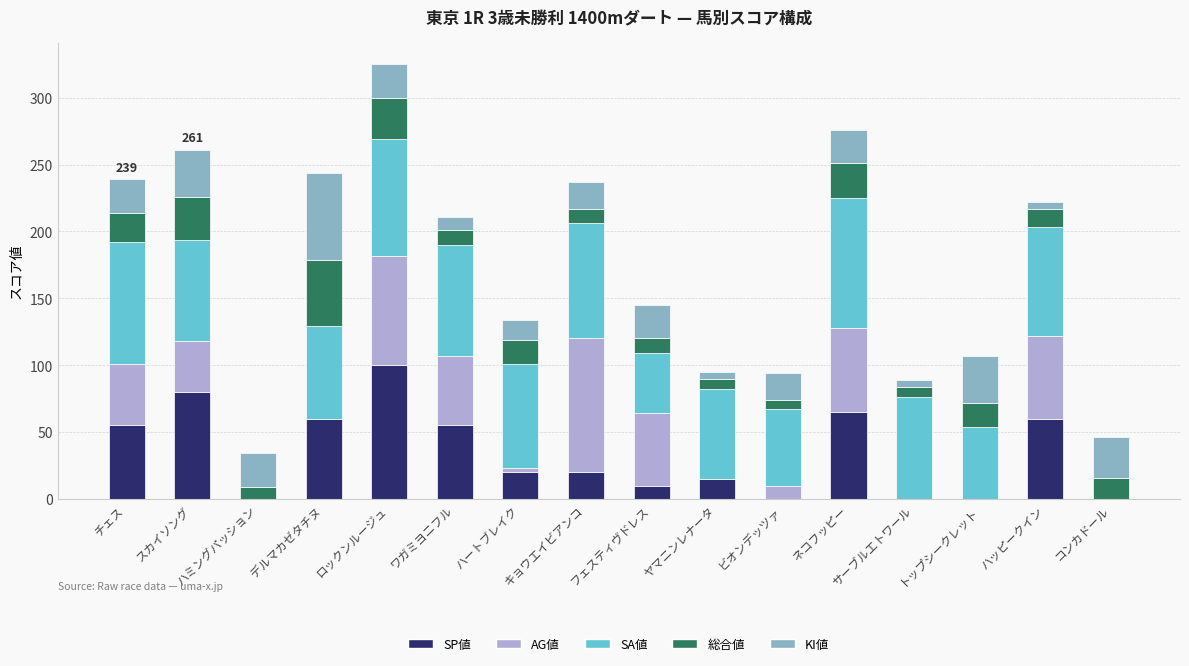

At which category is the sum across all series the highest?

ロックンルージュ